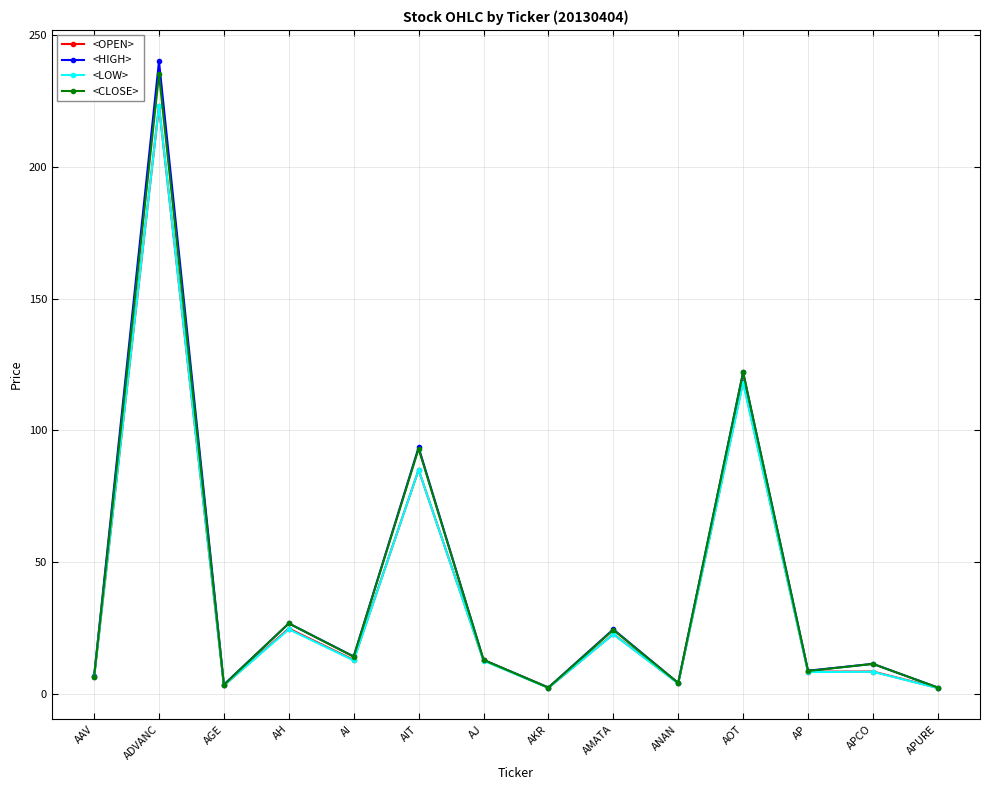

Between AGE and AH, which series saw the biggest shift?

<CLOSE>